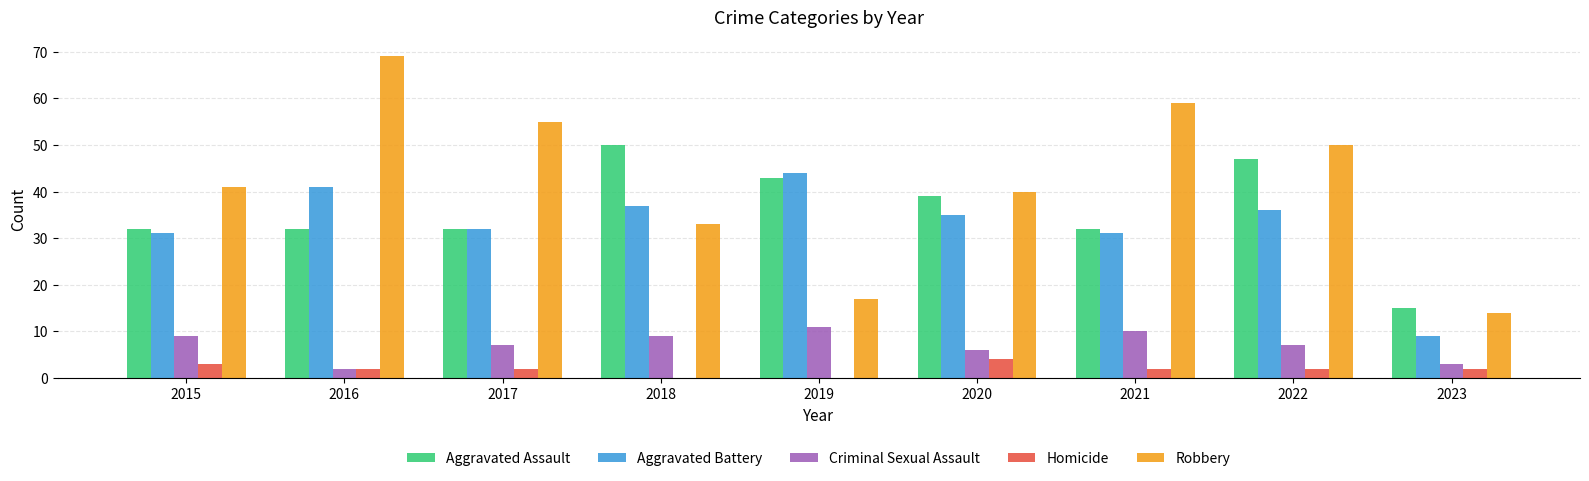

Count the number of data series in this chart.

5